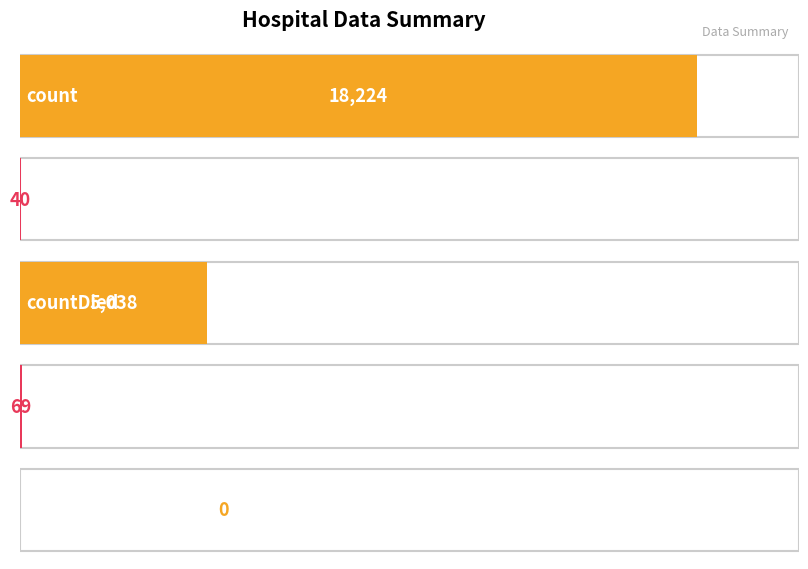

Rank the categories by value from highest to lowest.

count, countDied, countCurrent, countDistinctHospno, countCurrentSuspected